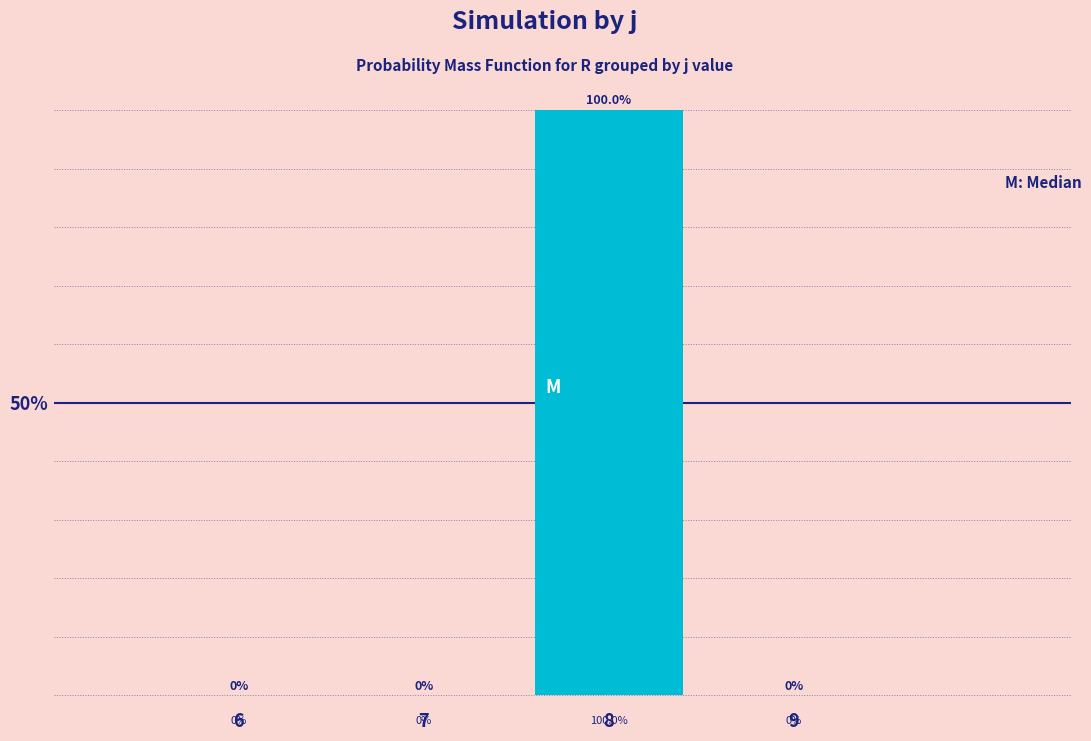

Reading left to right, list all the values displayed in this chart.

6=0	7=0	8=100	9=0